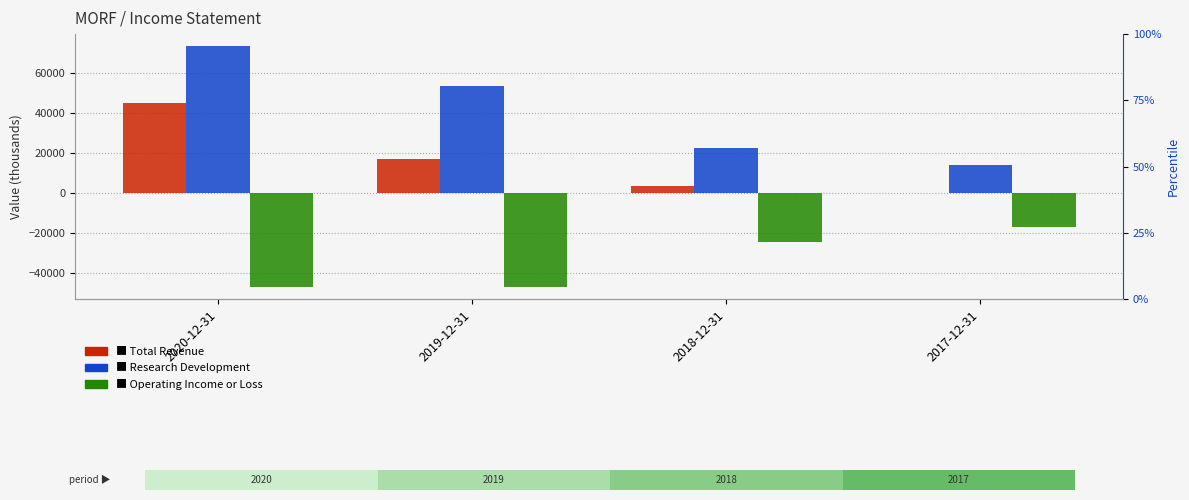

What is the value of the Operating Income or Loss bar at the 2nd from the left?

-47000